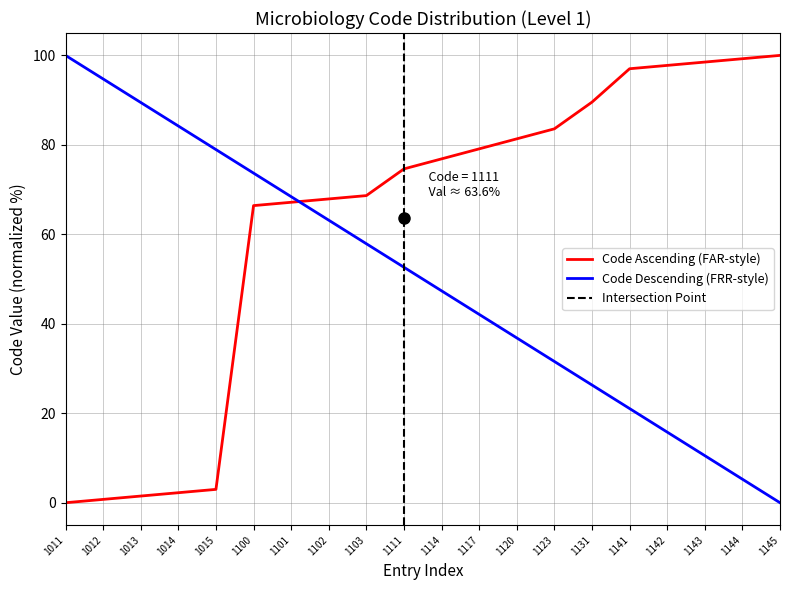

True or false: Code Ascending (FAR-style) has a value of 27.4 at 1145.

False